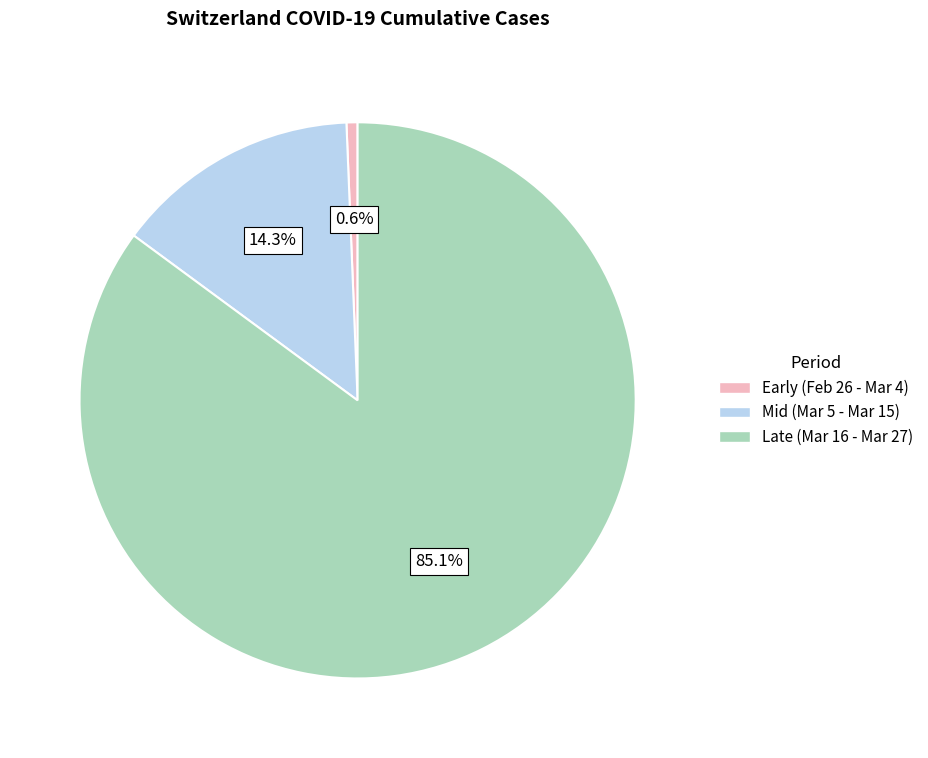

Count the number of slices in the pie.

3